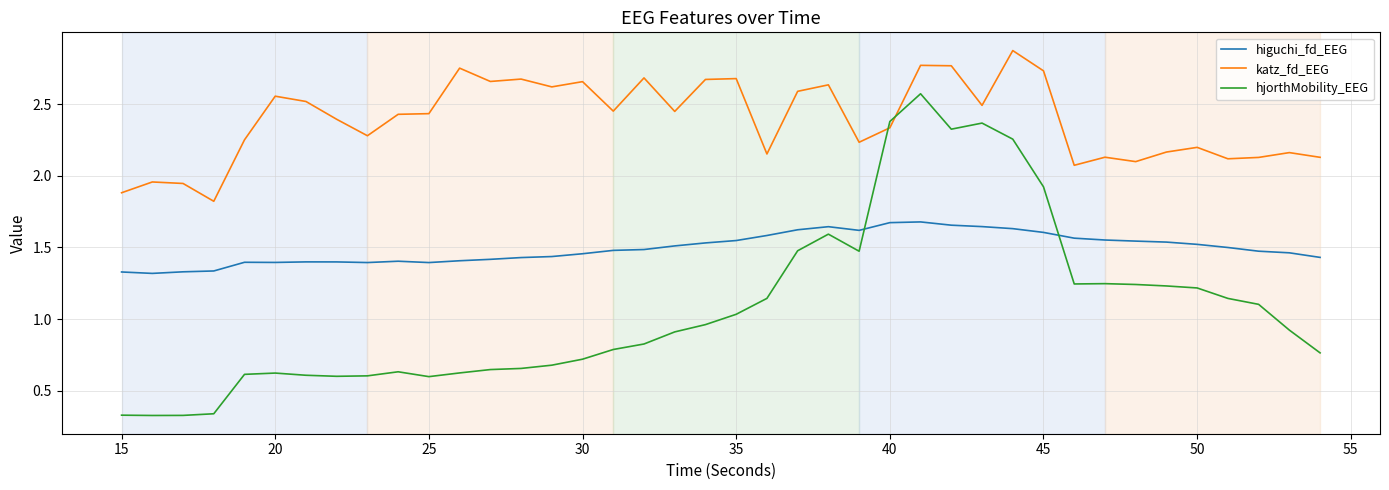

Does the chart display data point markers on the line(s)?

No